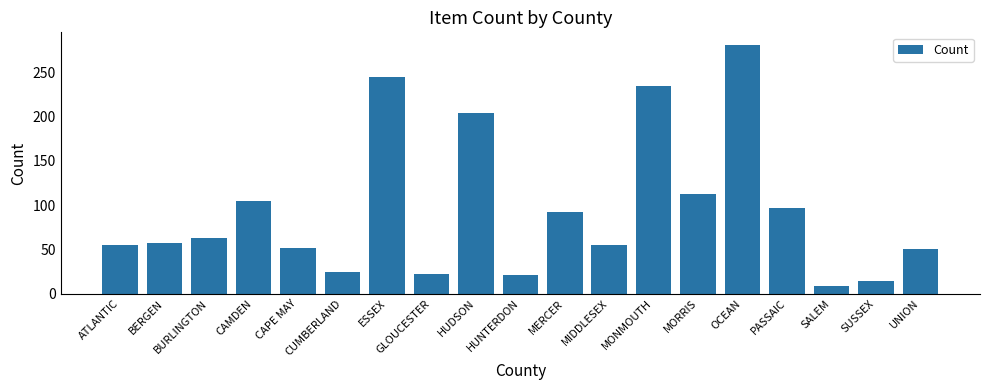

The chart shows a value of 24 at CUMBERLAND. True or false?

True